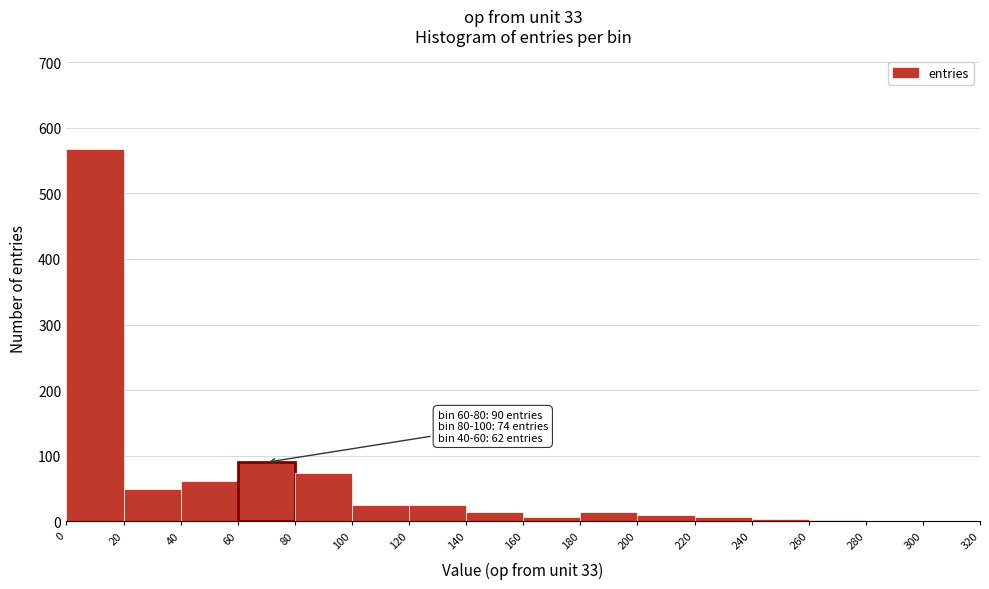

Which range on the x-axis has the tallest bar?

0 to 20